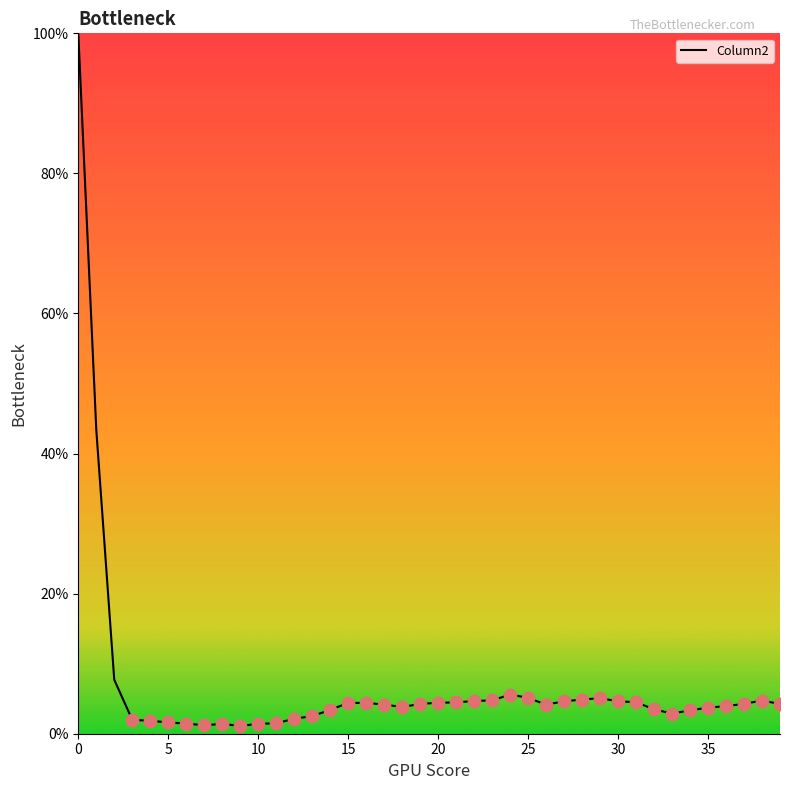

What is the greatest value displayed?

100.0